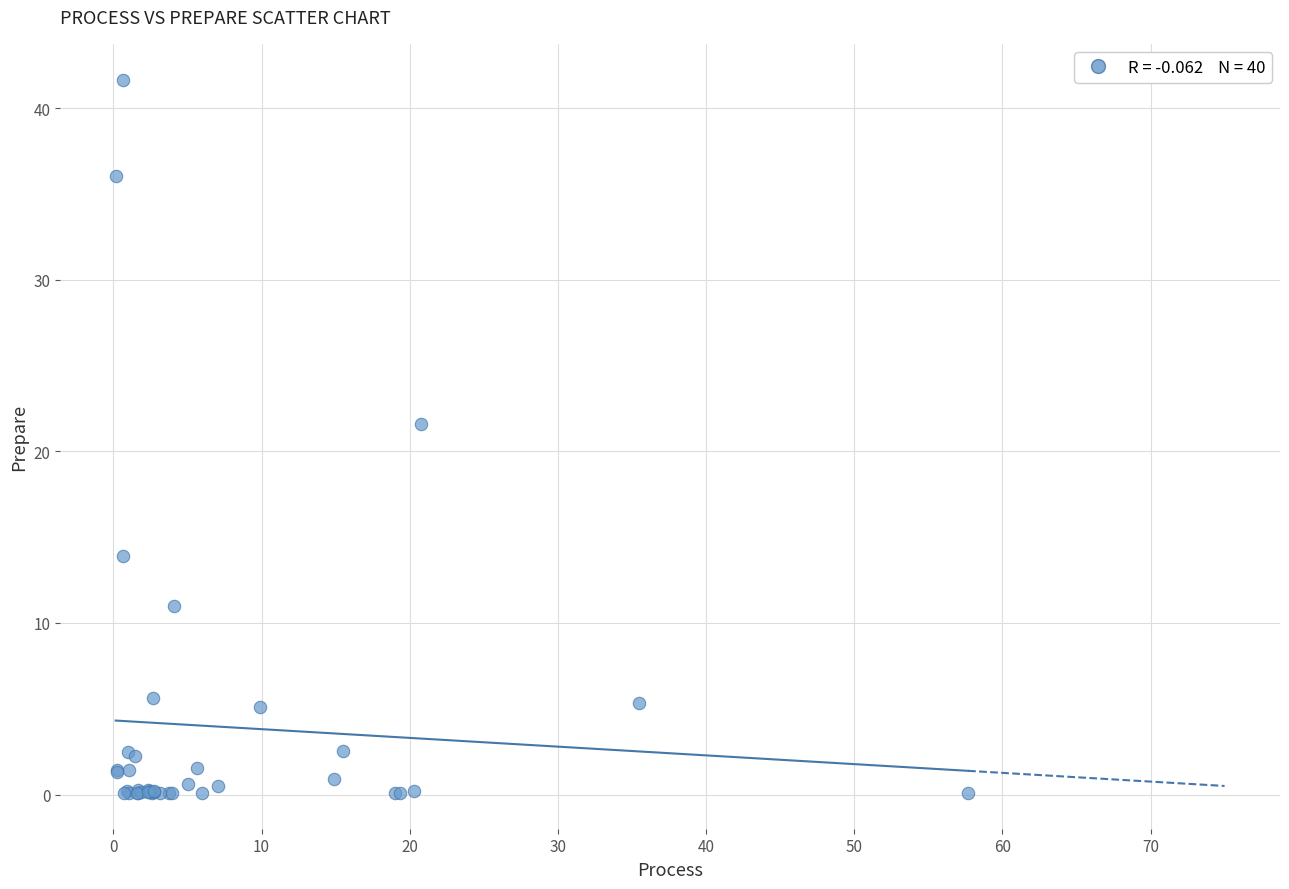

What Y value in the scatter plot is closest to 20?

21.6